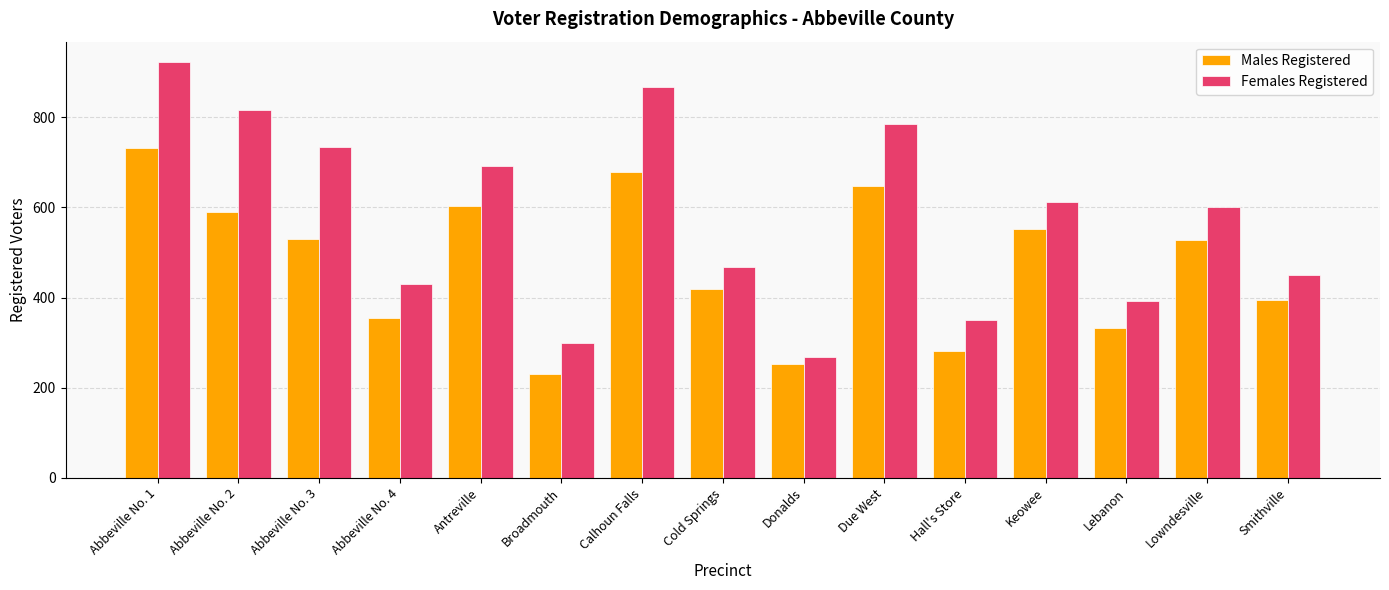

At which label does Males Registered first exceed 528?

Abbeville No. 1